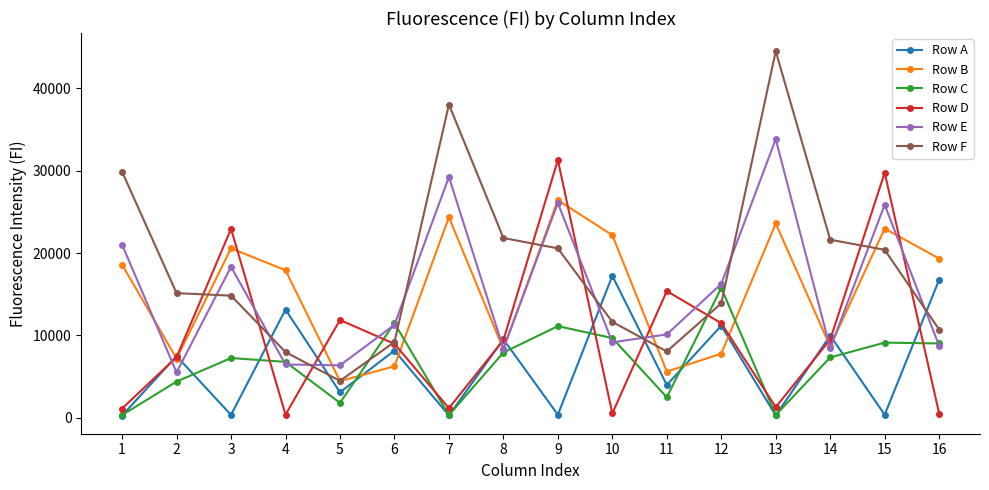

What is the total value across all series at 1?

71207